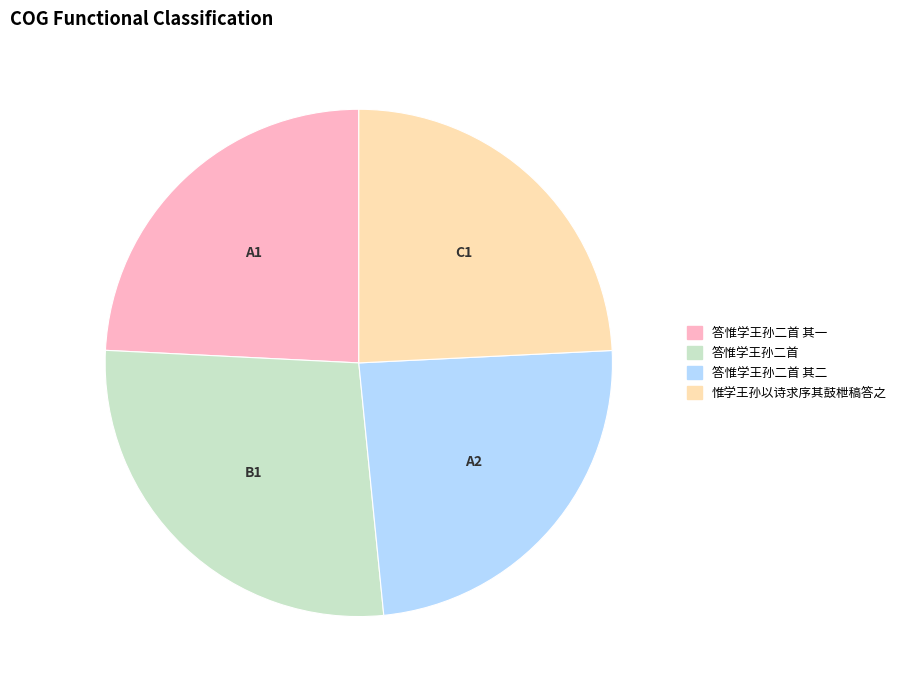

Which slice is the largest?

答惟学王孙二首